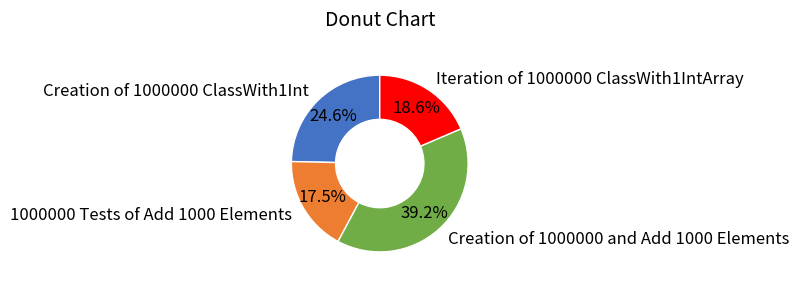

Combined, do 1000000 Tests of Add 1000 Elements and Creation of 1000000 and Add 1000 Elements account for over 50%?

Yes